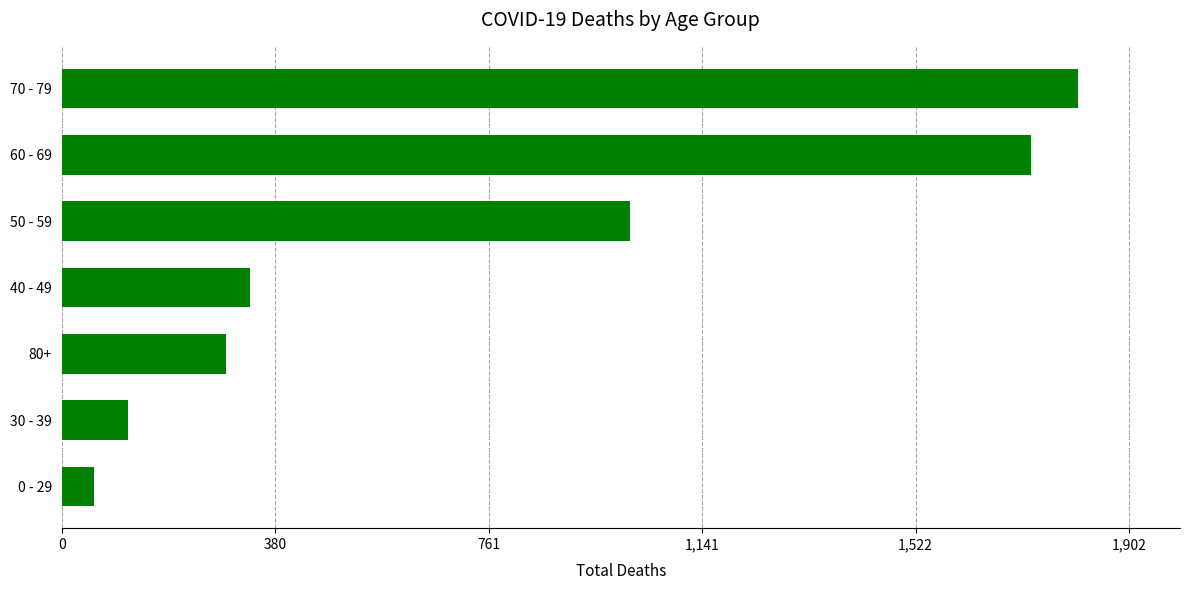

How many distinct data groups are displayed?

1